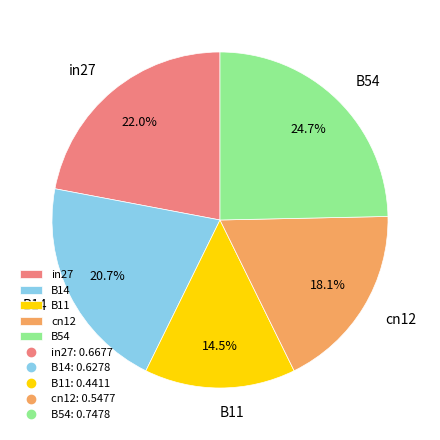

What percentage is NOT represented by B54?

75.3%